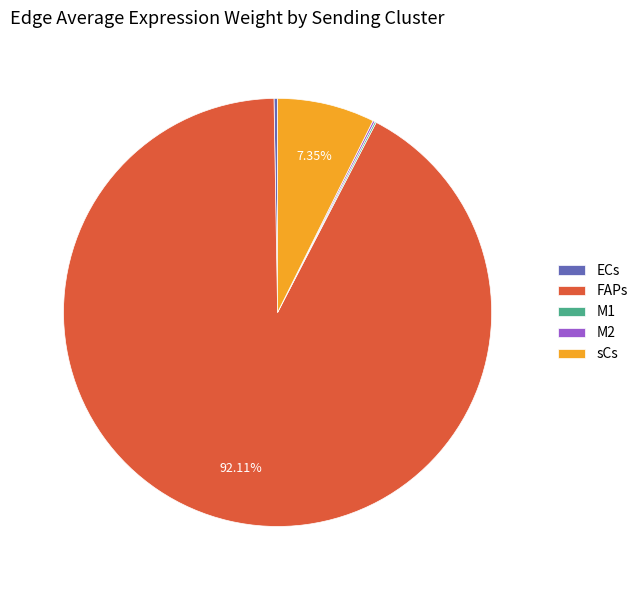

Is there any slice that represents more than half of the pie?

Yes